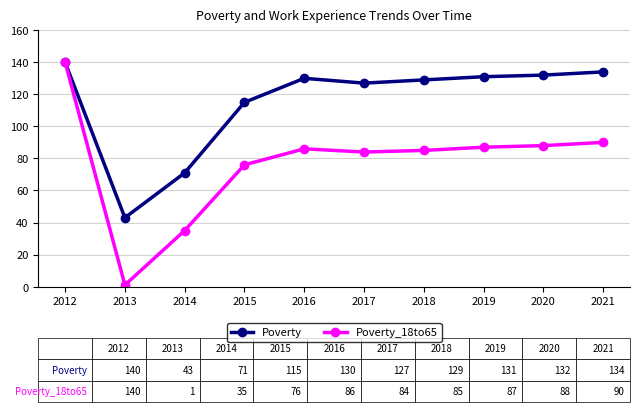

How many series are shown in this chart?

2